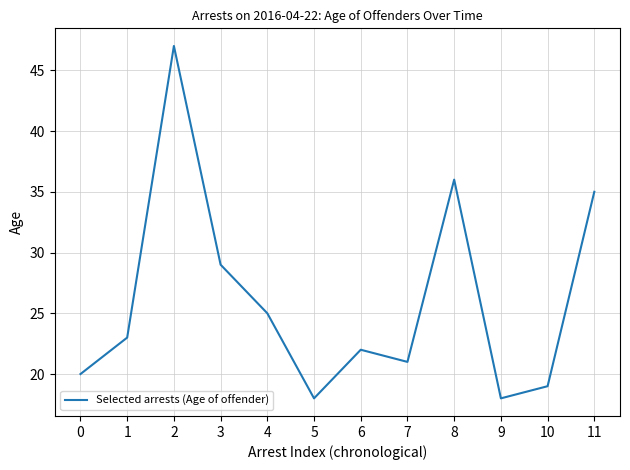

Is it true that the value at 9 is 18?

True